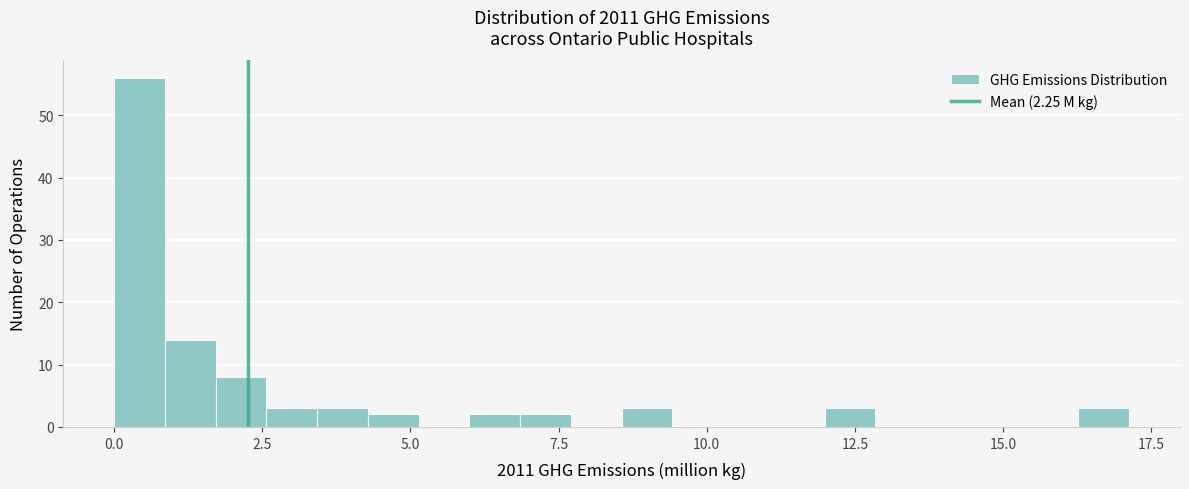

Around what value on the x-axis is the tallest bar? Give the approximate position of its centre, as read against the axis.

0.5